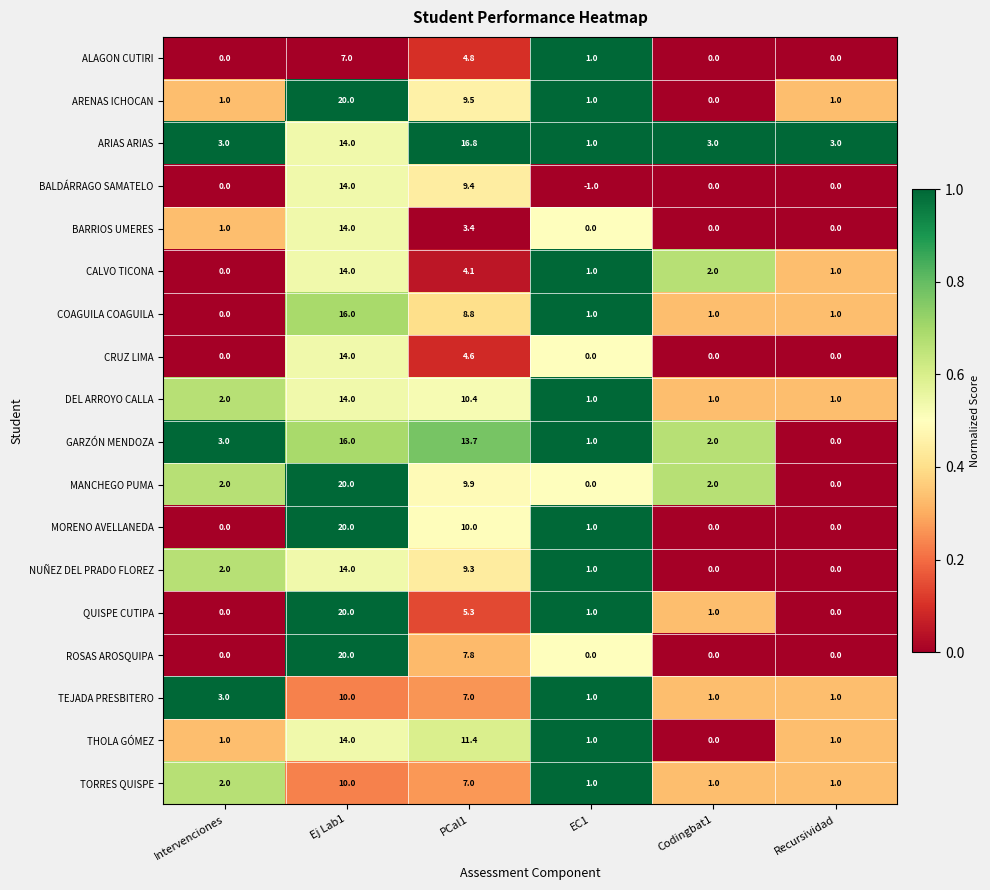

Which series has the largest total across all categories?

ARIAS ARIAS